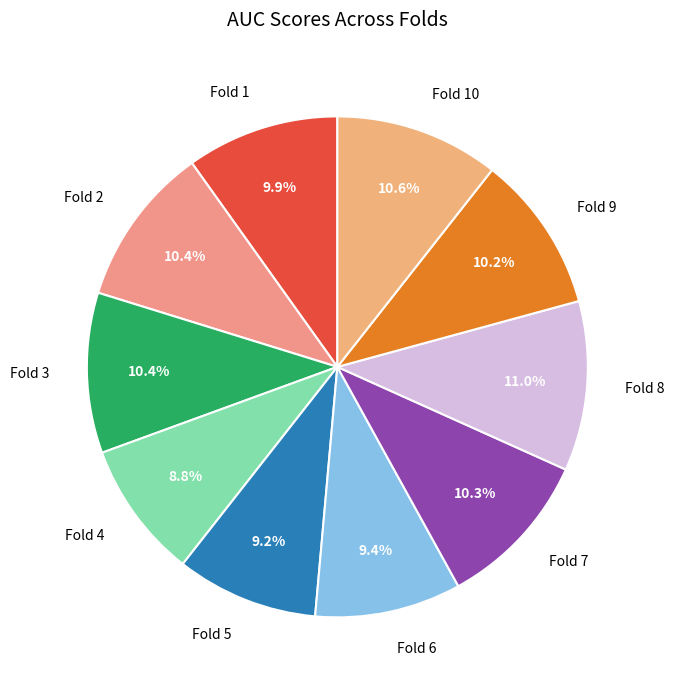

The Fold 7 slice represents 3% of the pie. True or false?

False